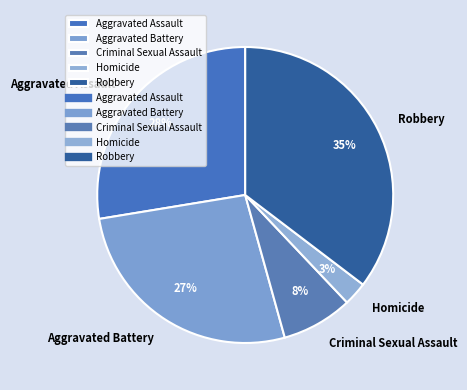

Is there any slice that represents more than half of the pie?

No